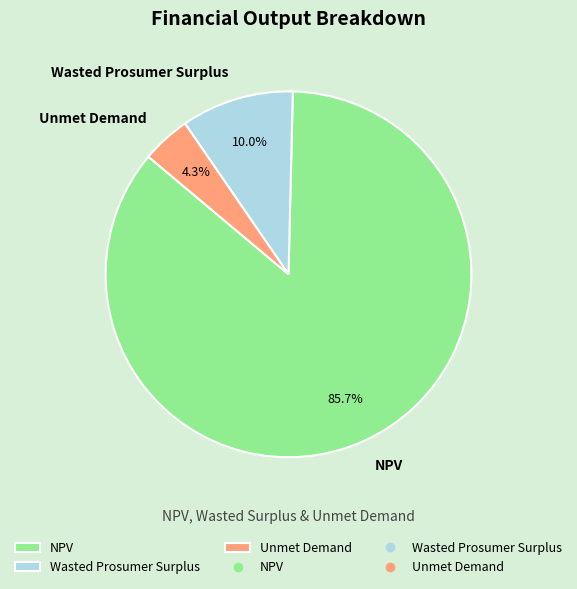

Does any single category account for the majority?

Yes